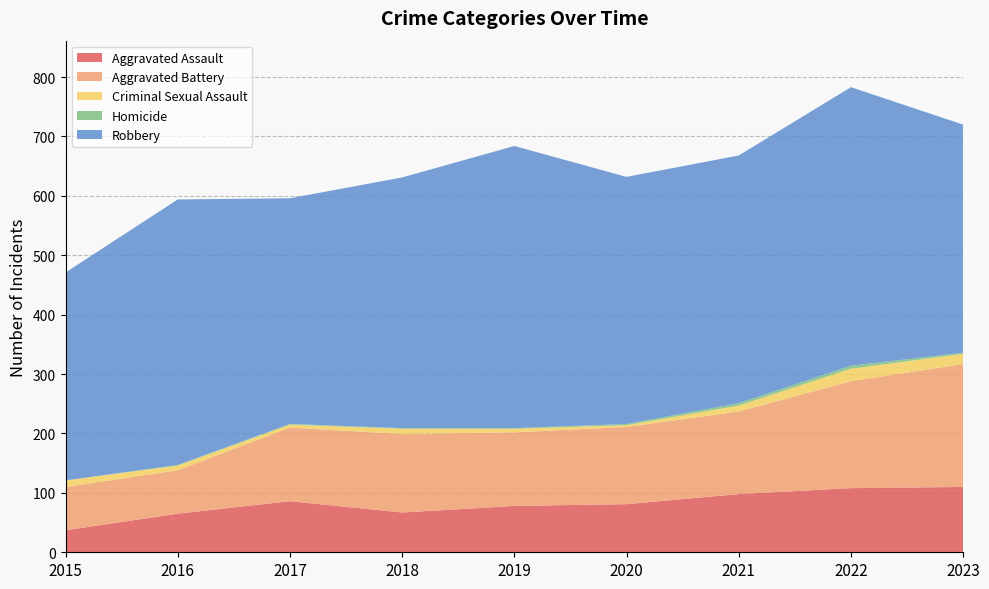

Reading right to left, what are all the values shown in this chart?

Aggravated Assault: 110	108	98	81	78	67	86	65	37
Aggravated Battery: 207	180	139	130	124	132	124	73	73
Criminal Sexual Assault: 17	21	10	3	6	9	5	8	11
Homicide: 2	5	4	2	1	1	1	1	0
Robbery: 384	469	417	416	475	422	380	447	350